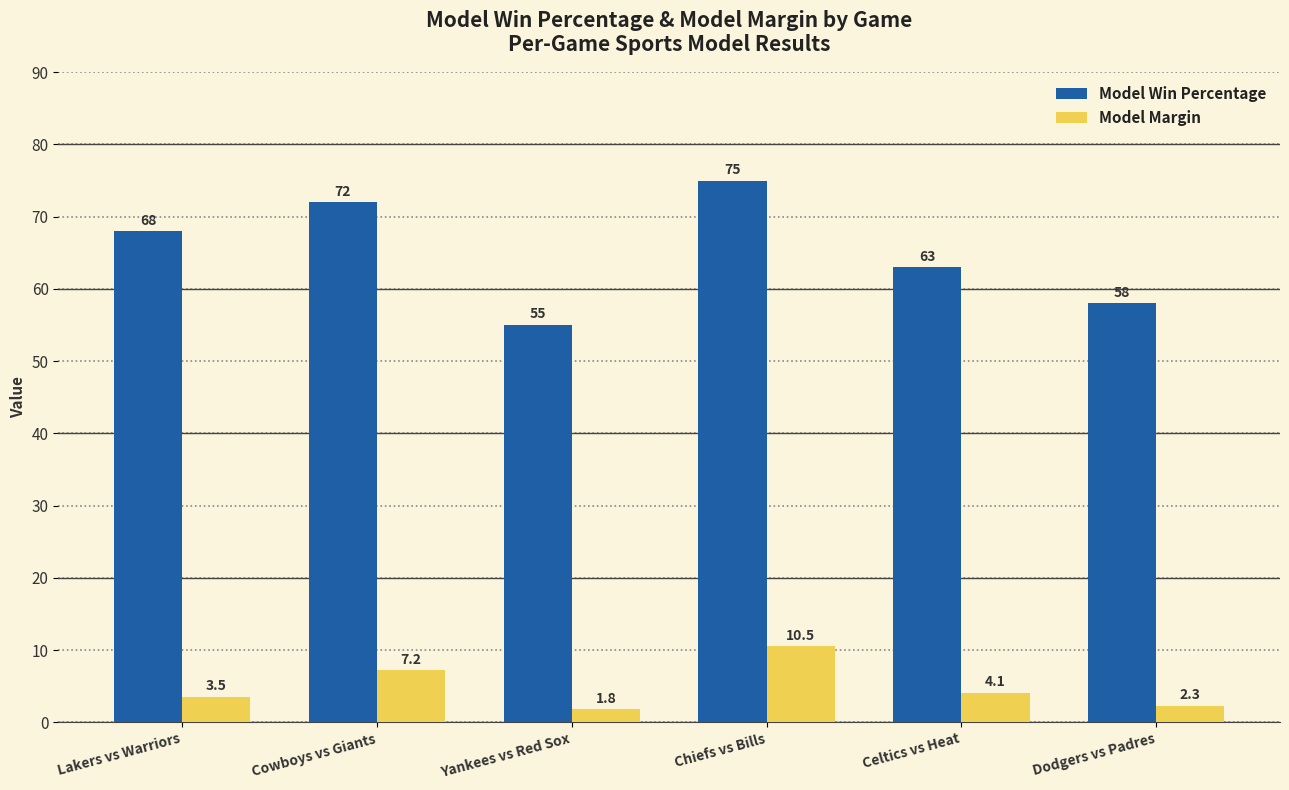

How many distinct data groups are displayed?

2